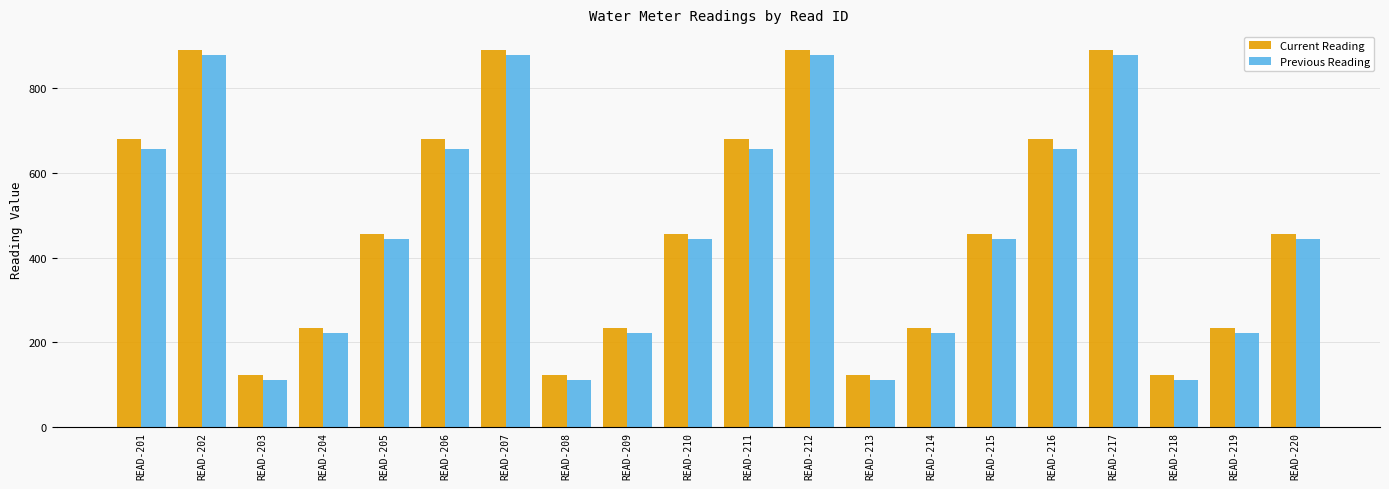

The value of Previous Reading at READ-201 is 656.8. True or false?

True